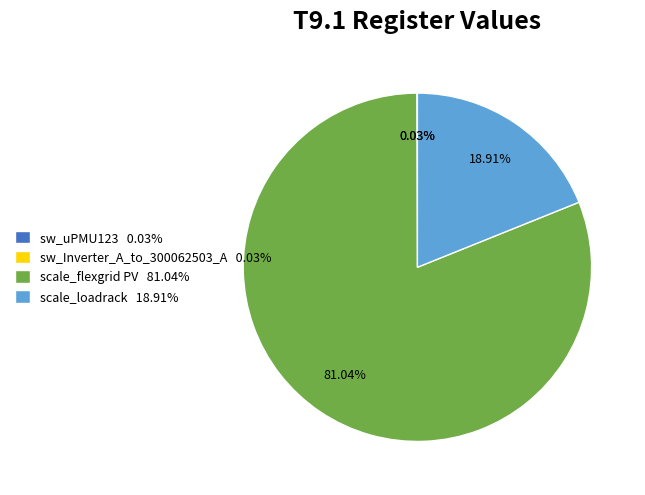

Is there a majority slice in this chart?

Yes